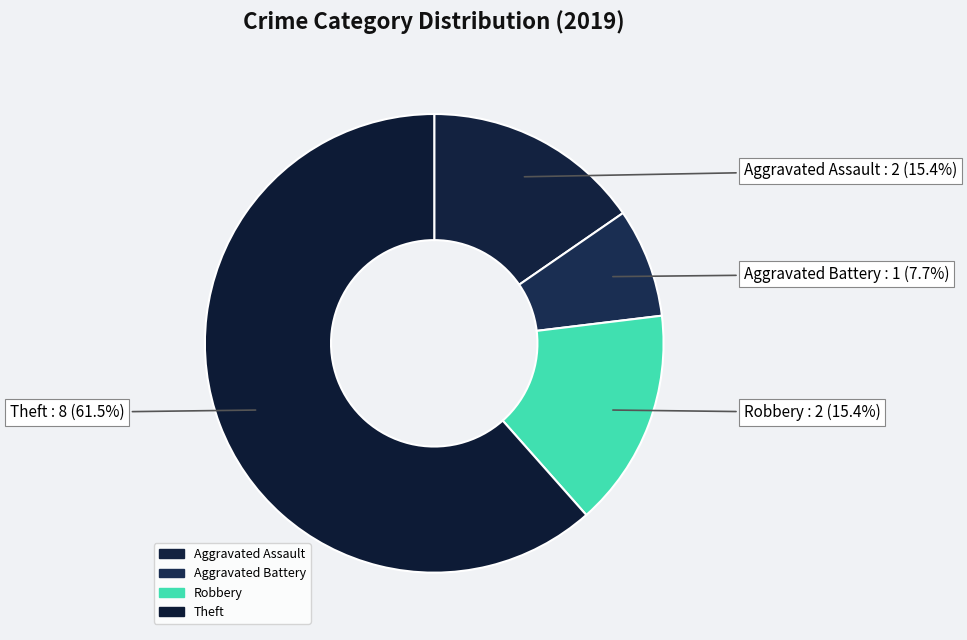

To the nearest percent, what is the combined percentage of Theft and Aggravated Battery?

69%